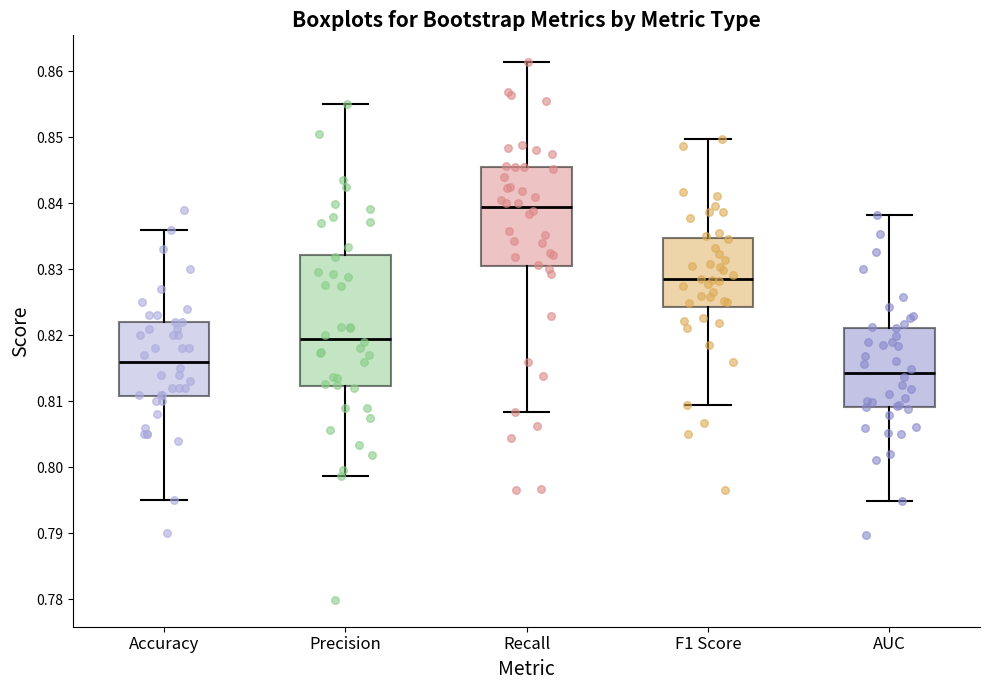

Reading left to right, transcribe this box plot: for each box, give where its median line is, the range the box spans, and where its two whiskers end, as read against the y-axis. The values are not printed on the chart, so give them approximately, as read against the axis.

Accuracy: median 0.816, box 0.811 to 0.822, whiskers 0.795 to 0.836
Precision: median 0.819, box 0.812 to 0.832, whiskers 0.799 to 0.855
Recall: median 0.839, box 0.830 to 0.845, whiskers 0.808 to 0.861
F1 Score: median 0.828, box 0.824 to 0.835, whiskers 0.809 to 0.850
AUC: median 0.814, box 0.809 to 0.821, whiskers 0.795 to 0.838